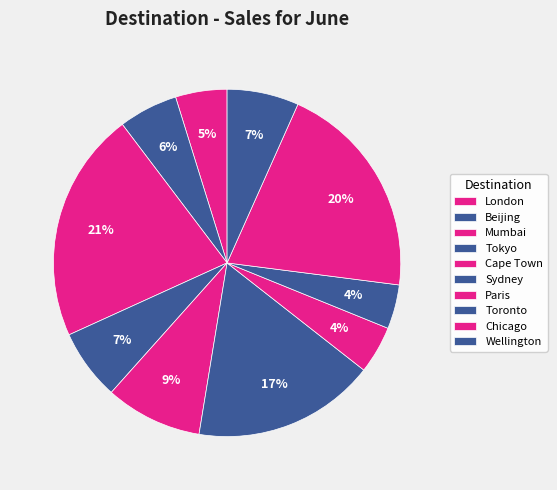

Is it true that Cape Town is 15% of the pie?

False